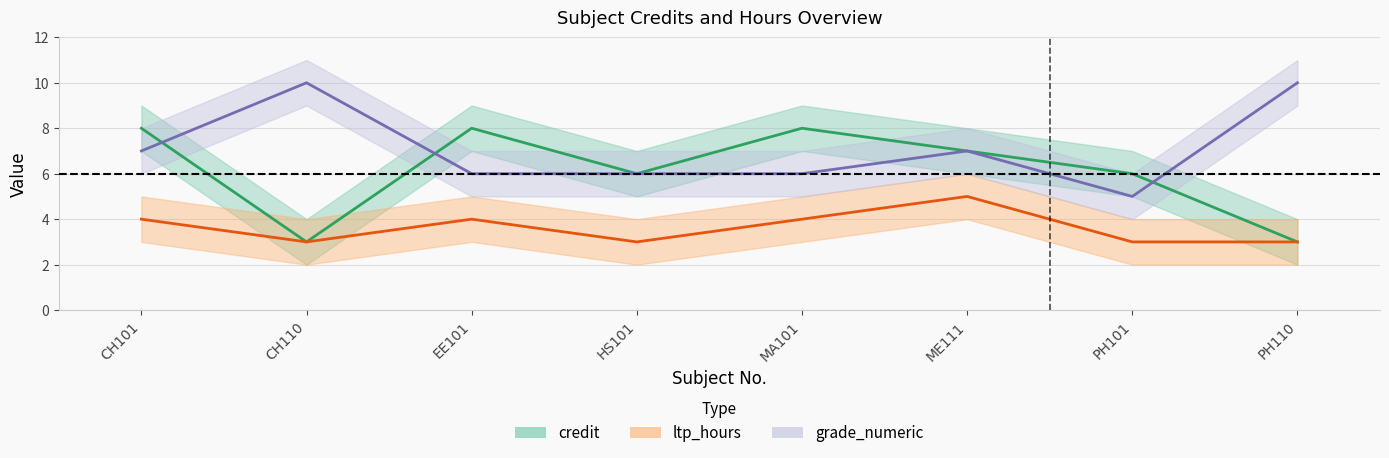

What is the highest value of the grade_numeric series?

10